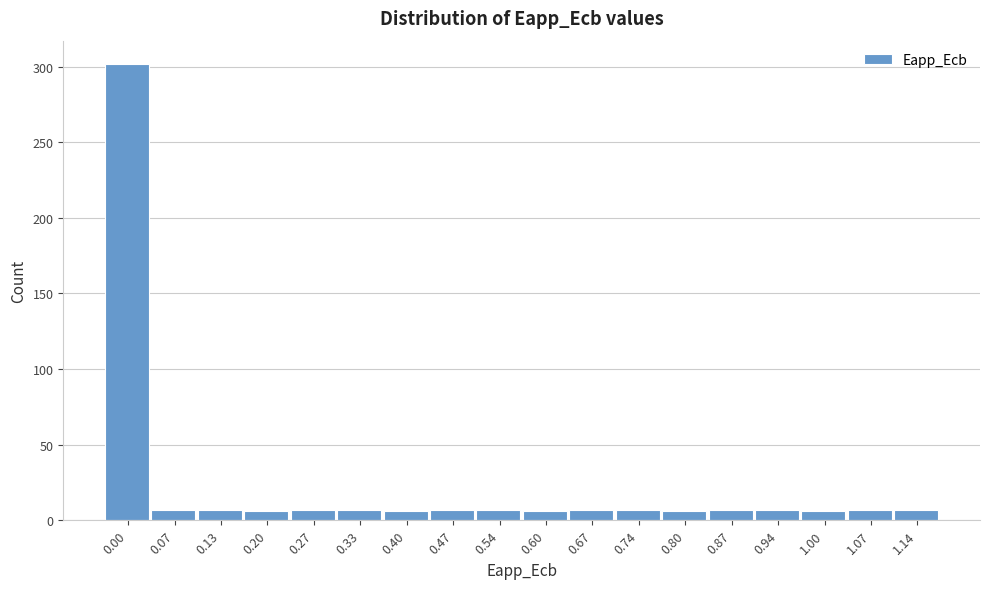

The value at 0.67 is 7. True or false?

True